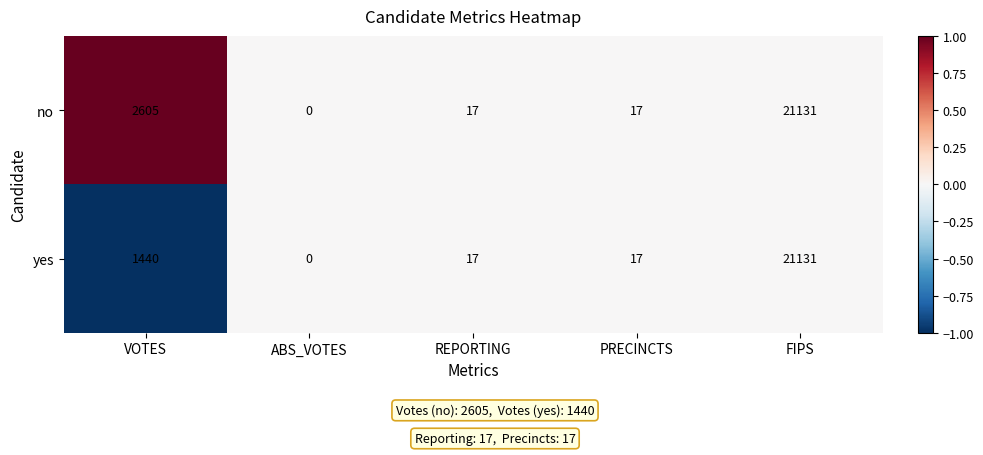

List the series in order of their overall mean, lowest first.

yes, no